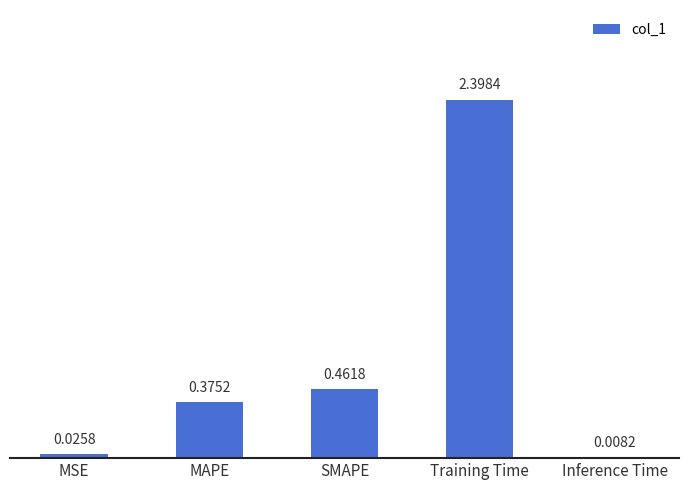

What is the average value?

0.7